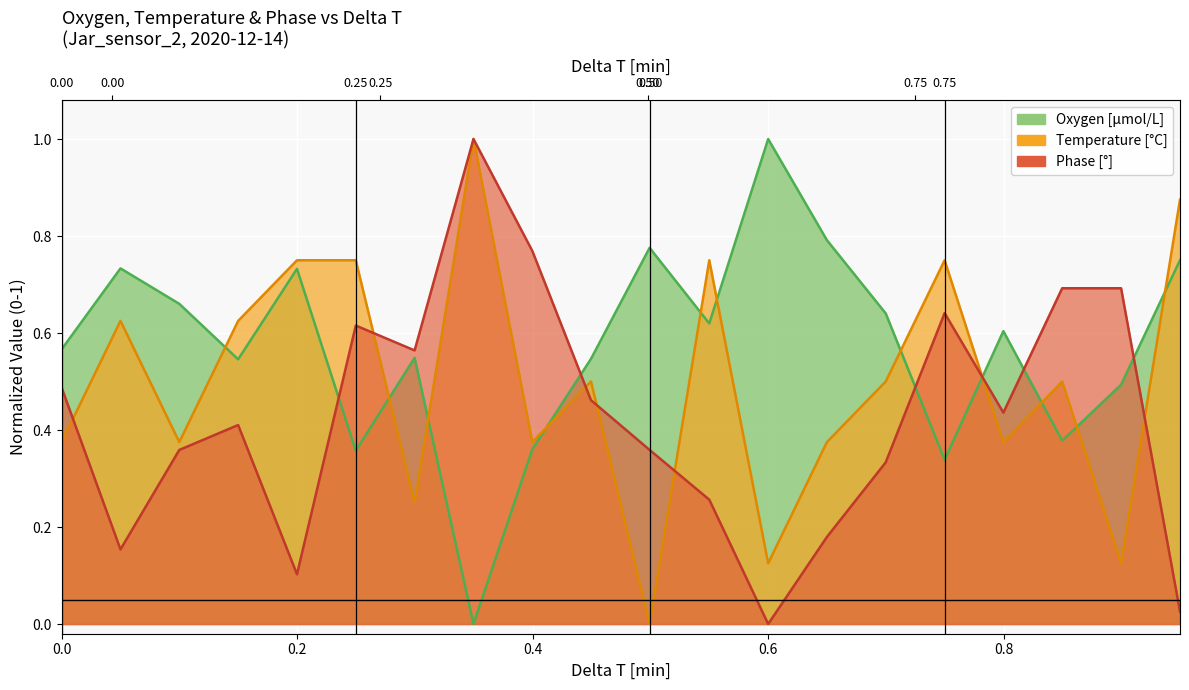

What is the greatest value displayed?

1.0